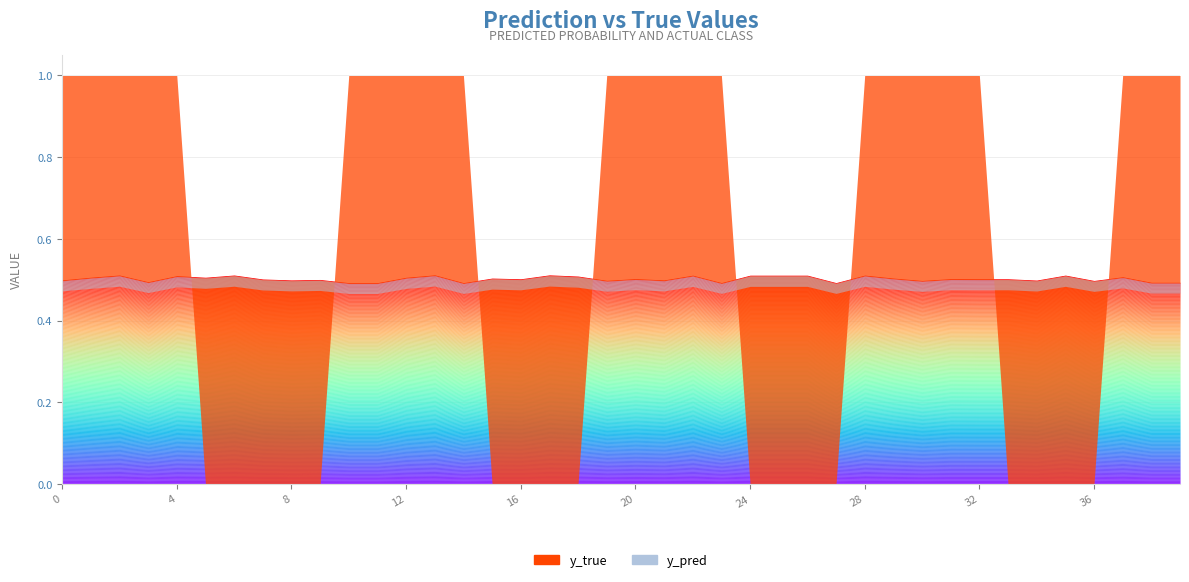

Rank the series by their maximum value, from lowest to highest.

y_pred, y_true